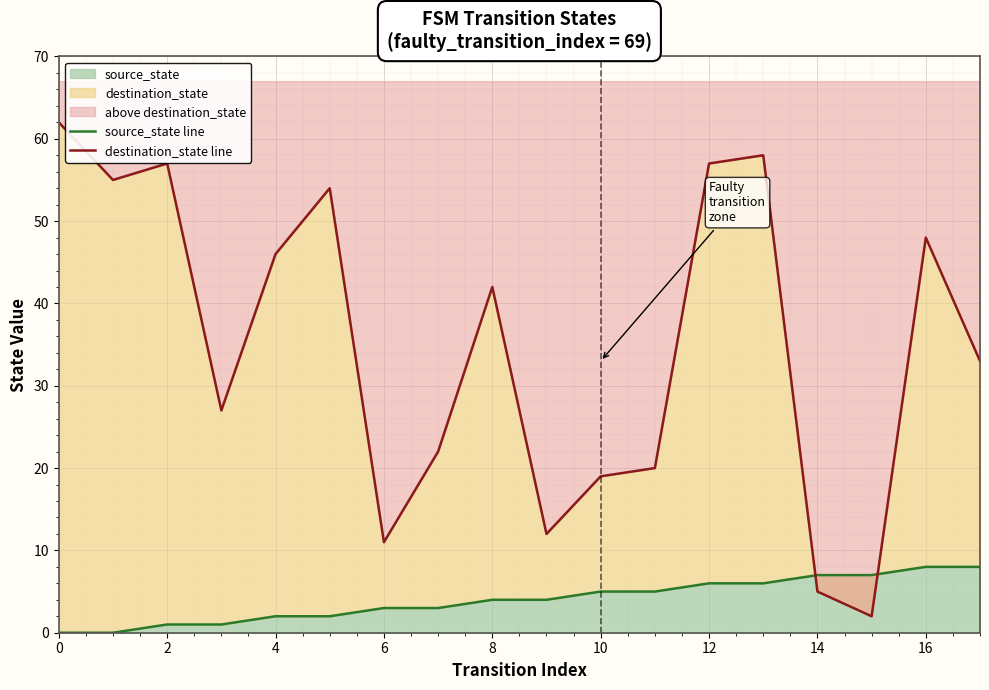

Where do source_state line and destination_state line first cross each other?

13 and 14